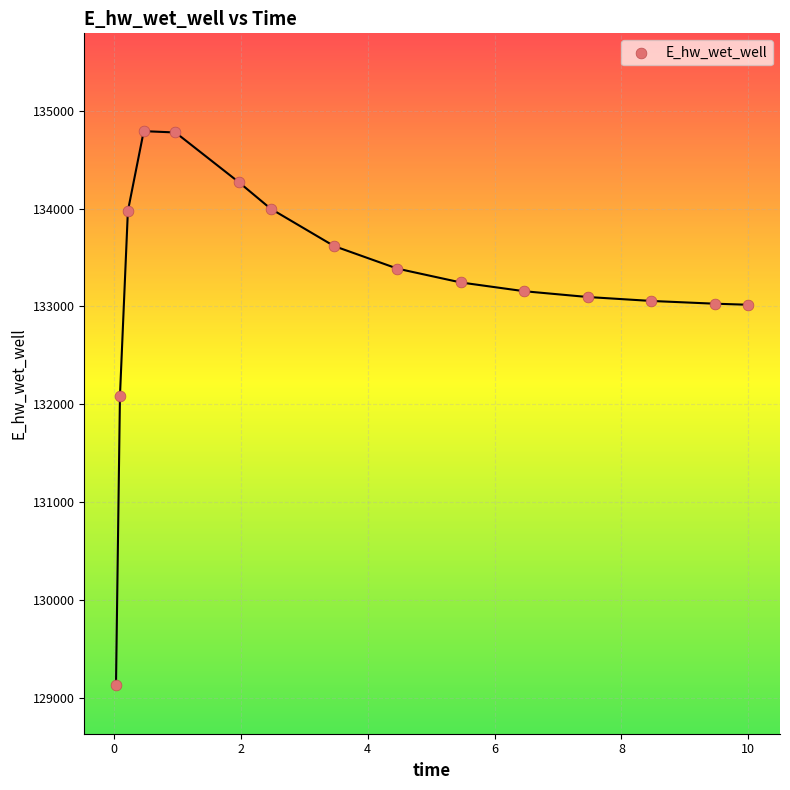

What Y value in the scatter plot is closest to 131961?

132084.7